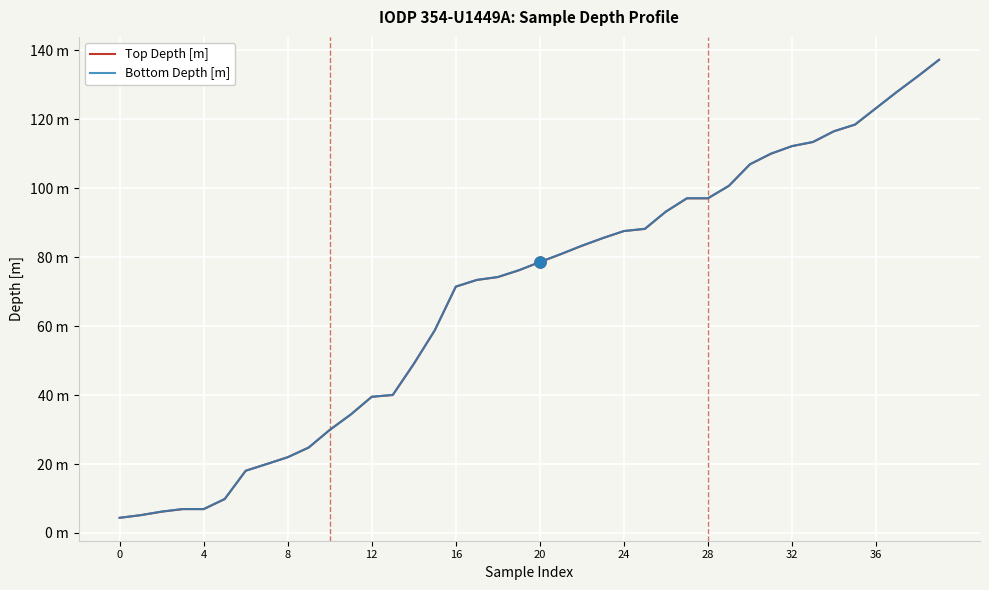

True or false: Bottom Depth [m] and Top Depth [m] intersect in this chart.

False